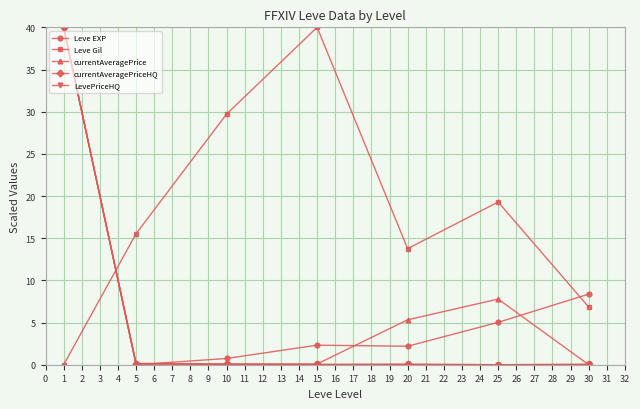

Is this an area chart (filled region under the line)?

No